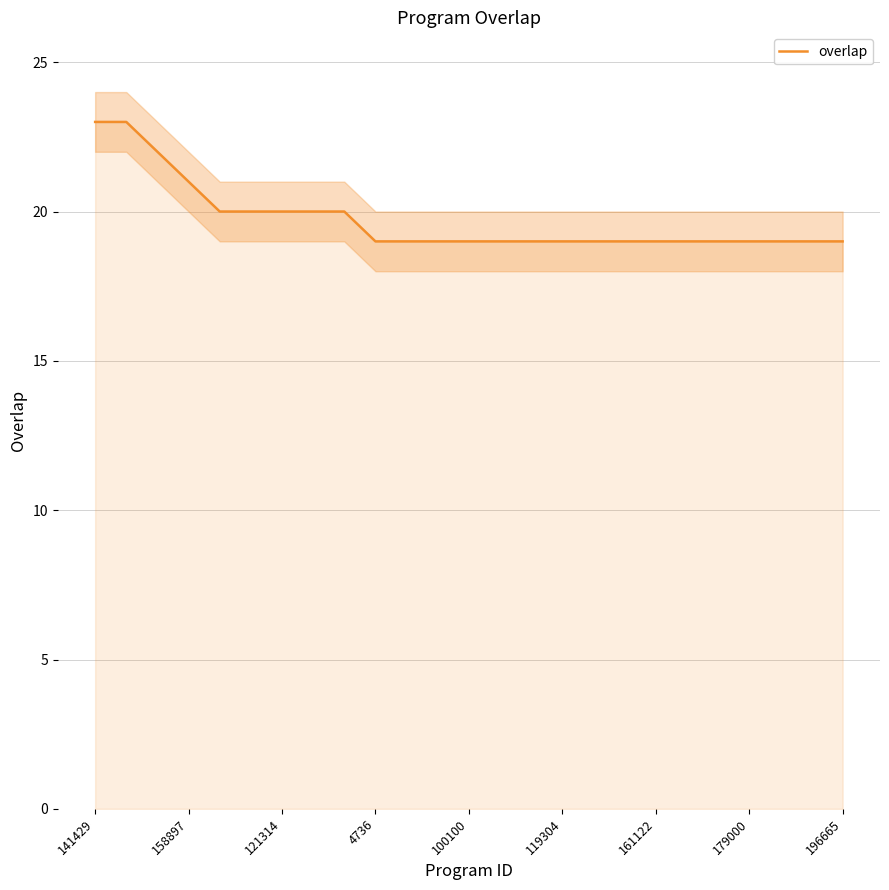

What is the maximum value for overlap?

23